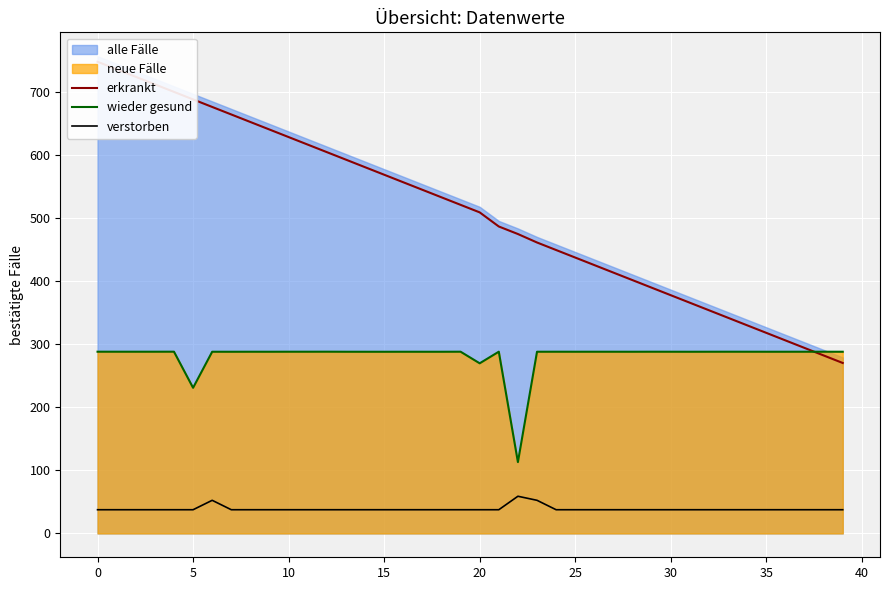

Reading right to left, transcribe all the data shown in this chart.

erkrankt: 270.6	282.5	294.5	306.4	318.4	330.3	342.3	354.3	366.2	378.2	390.1	402.1	414.0	426.0	437.9	449.9	461.9	475.3	487.3	509.7	521.6	533.6	545.5	557.5	569.5	581.4	593.4	605.3	617.3	629.2	641.2	653.1	665.1	677.0	689.0	701.0	712.9	724.9	736.8	748.8
wieder gesund: 288.4	288.4	288.4	288.4	288.4	288.4	288.5	288.4	288.4	288.4	288.5	288.4	288.4	288.4	288.4	288.4	288.4	113.2	288.5	270.1	288.5	288.4	288.4	288.4	288.4	288.4	288.4	288.5	288.4	288.5	288.4	288.4	288.4	288.4	231.2	288.5	288.5	288.4	288.5	288.5
verstorben: 37.6	37.6	37.6	37.6	37.6	37.6	37.6	37.6	37.6	37.6	37.6	37.6	37.6	37.6	37.6	37.6	52.6	59.0	37.6	37.6	37.6	37.6	37.6	37.6	37.6	37.6	37.6	37.6	37.6	37.6	37.6	37.6	37.6	52.6	37.6	37.6	37.6	37.6	37.6	37.6